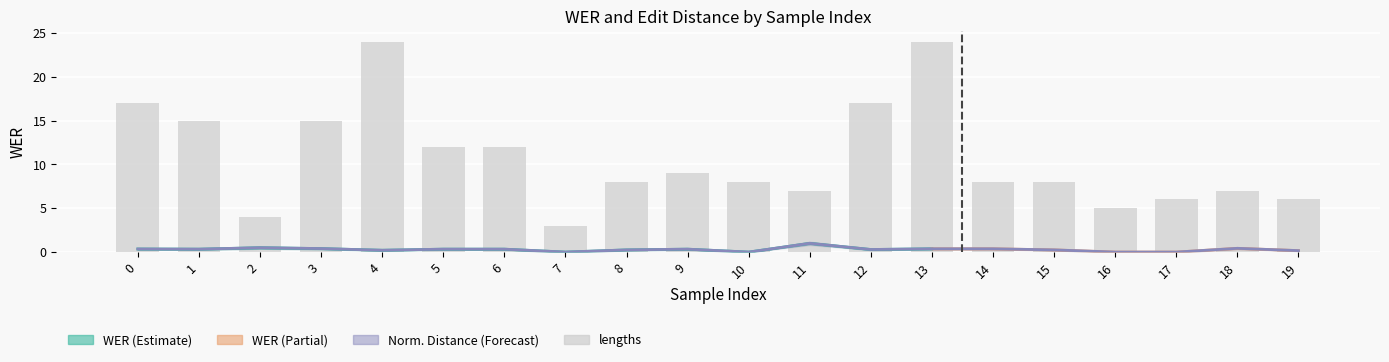

What is the approximate value of lengths at 7?

3.0